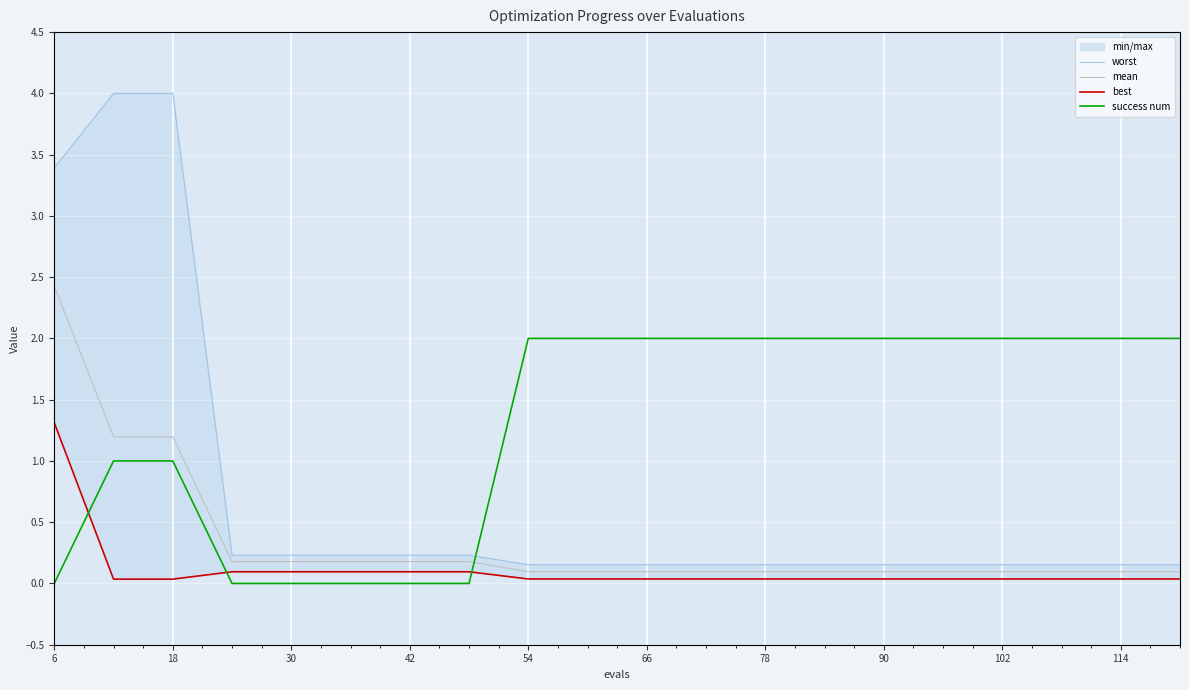

What is the lowest value of the mean series?

0.1